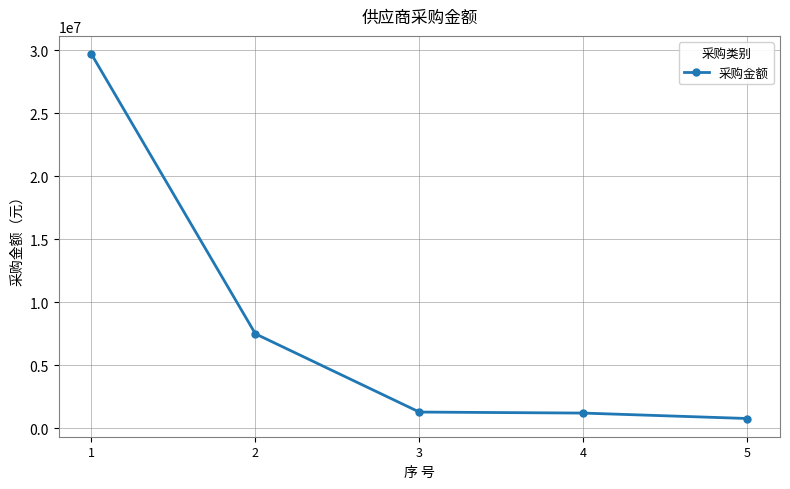

How many data points are above 1277708?

3